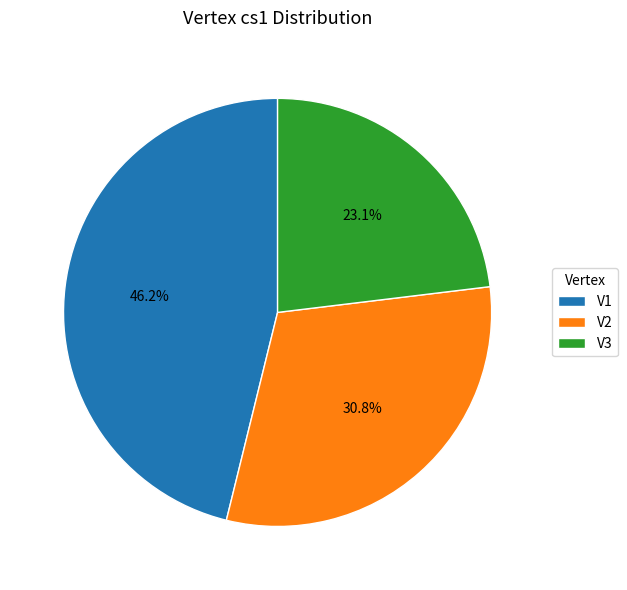

The V3 slice represents 17% of the pie. True or false?

False